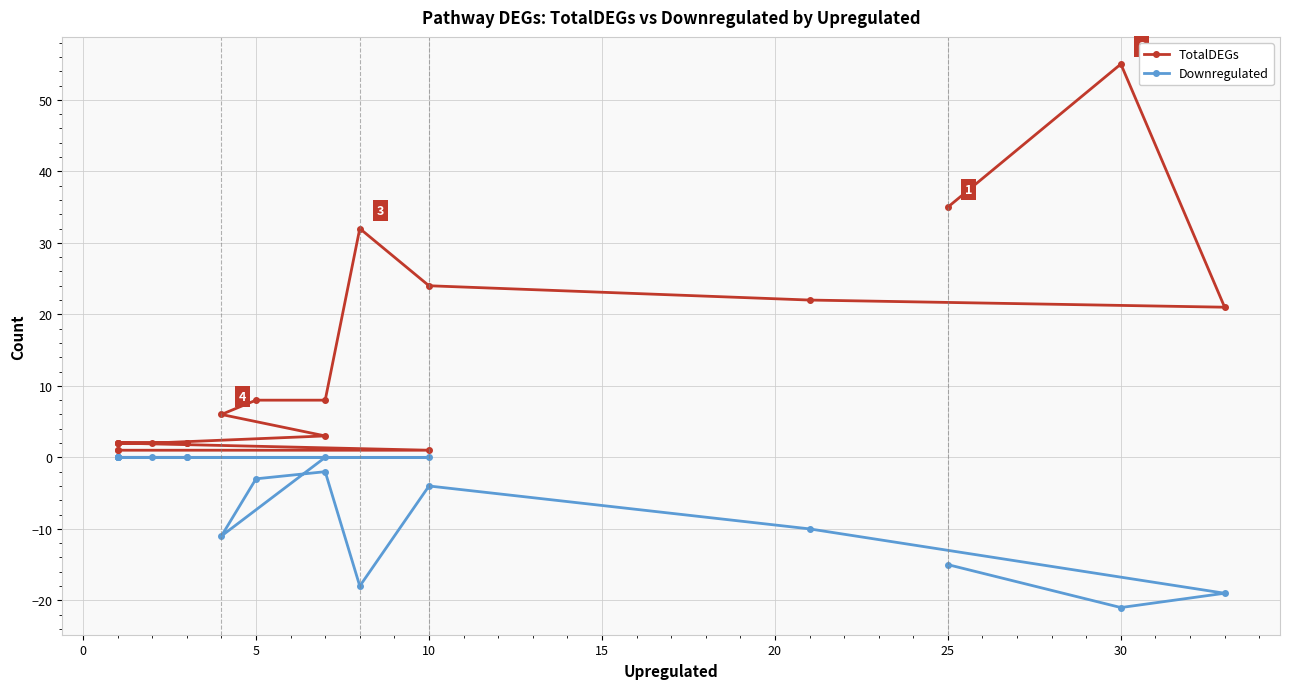

Is it true that Downregulated equals -8 at 10?

False